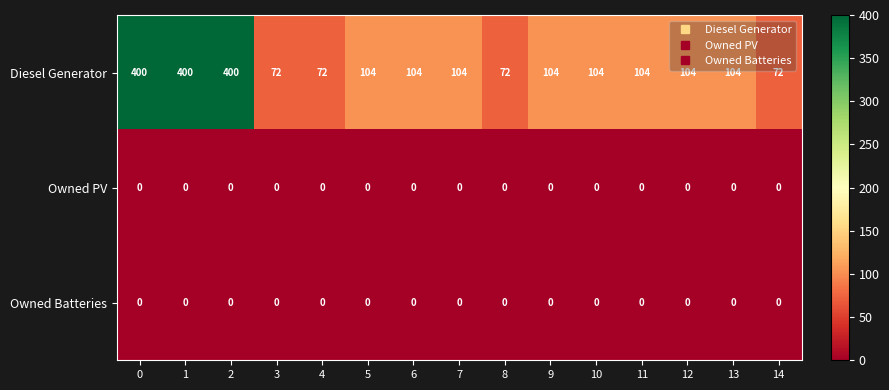

What is the spread (max minus min) of values at 6?

104